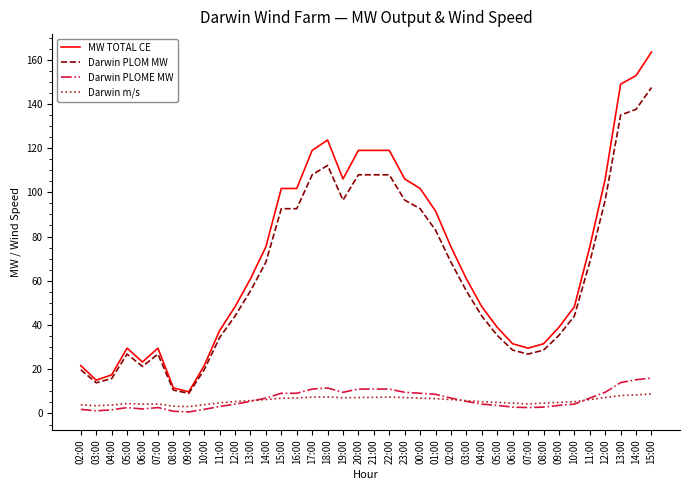

Which series has the largest range (max minus min)?

MW TOTAL CE